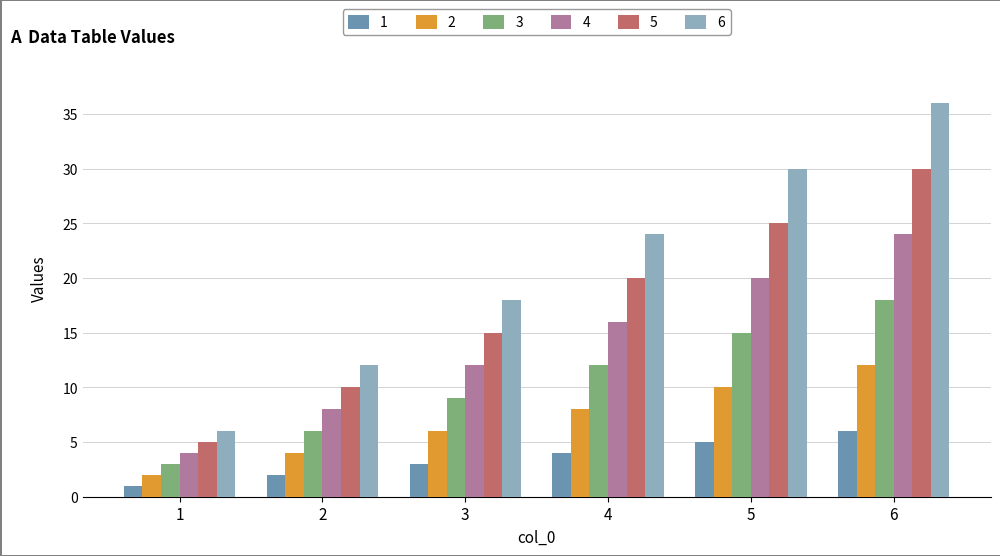

The value of 3 at 1 is 5. True or false?

False